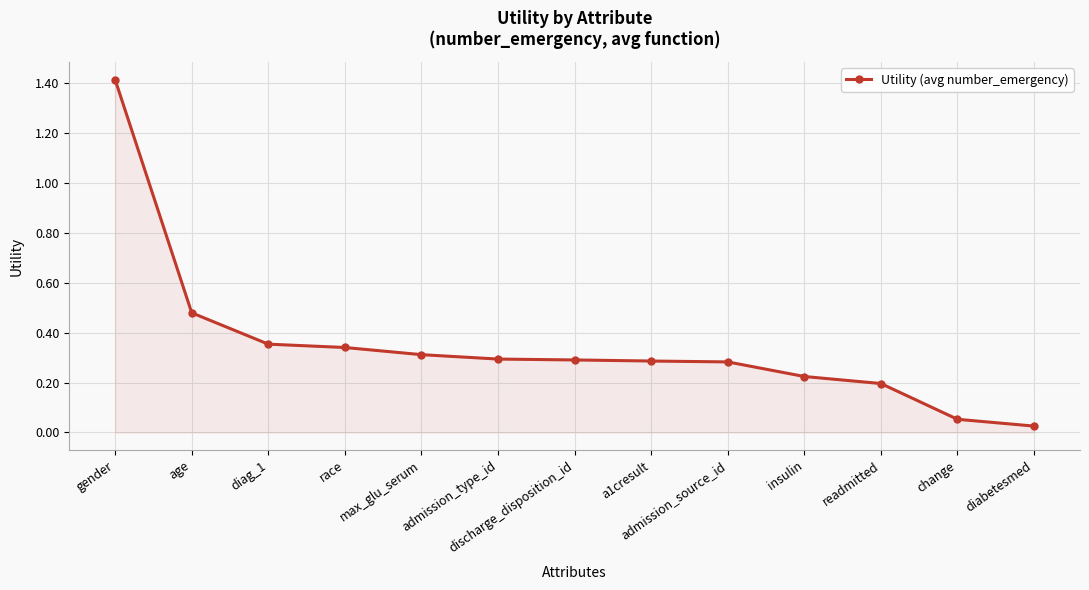

What is the label of the 11th point from the left?

readmitted